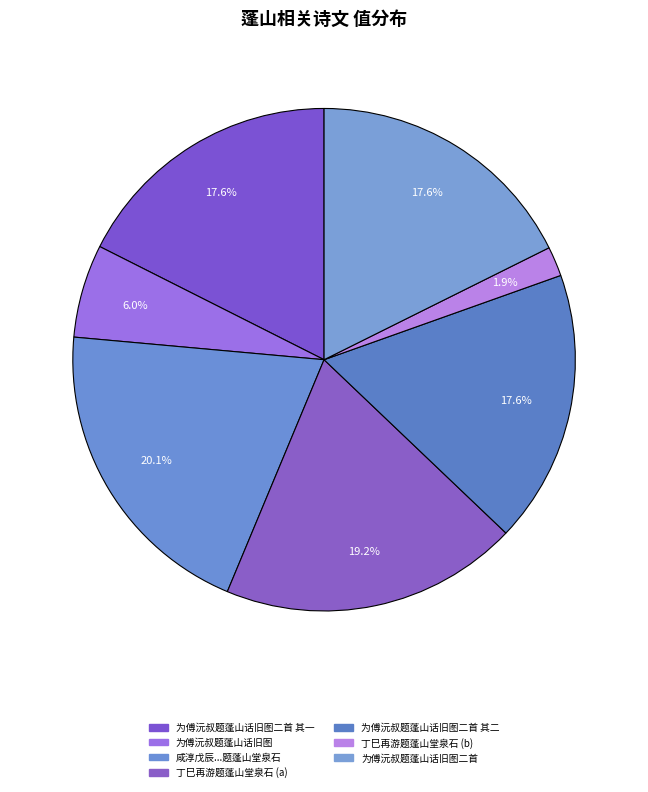

Rank the categories by value from lowest to highest.

丁巳再游题蓬山堂泉石, 为傅沅叔题蓬山话旧图, 为傅沅叔题蓬山话旧图二首 其一, 为傅沅叔题蓬山话旧图二首 其二, 为傅沅叔题蓬山话旧图二首, 丁巳再游题蓬山堂泉石, 咸淳戊辰馀月下浣去郡归里因访菊岩龚先生用平舟杨公韵题蓬山堂泉石